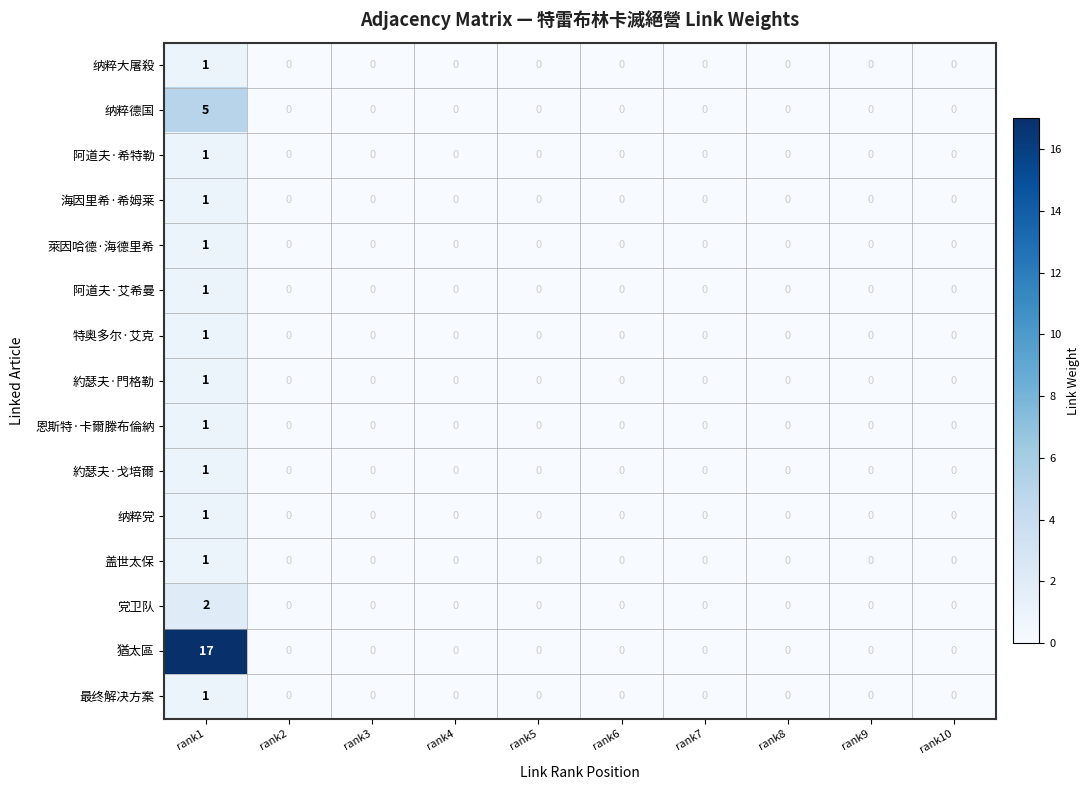

Count the 纳粹党 values in the range 0 to 1.

10